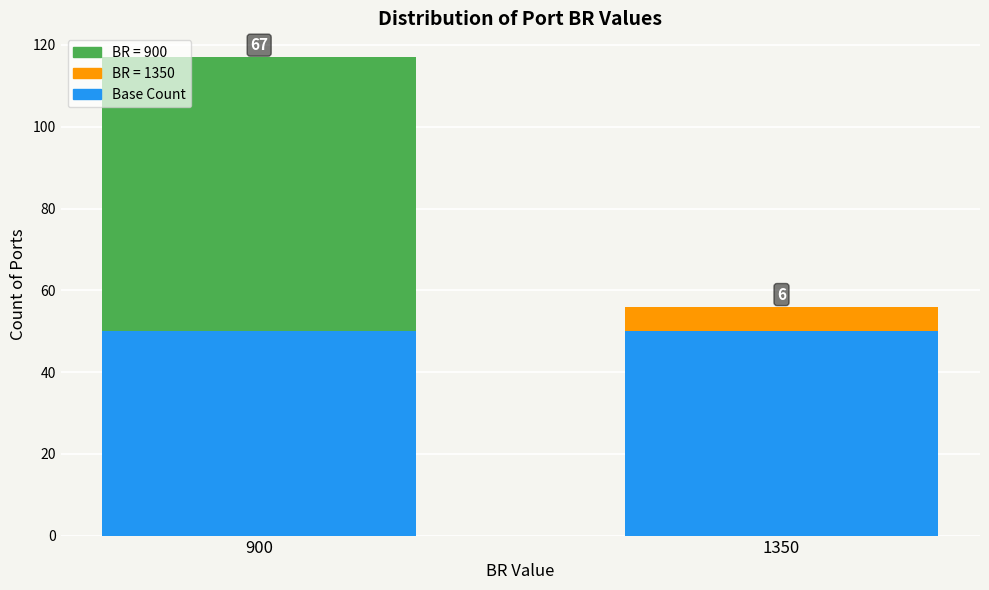

Reading left to right, list the values for the Base series.

900=50	1350=50